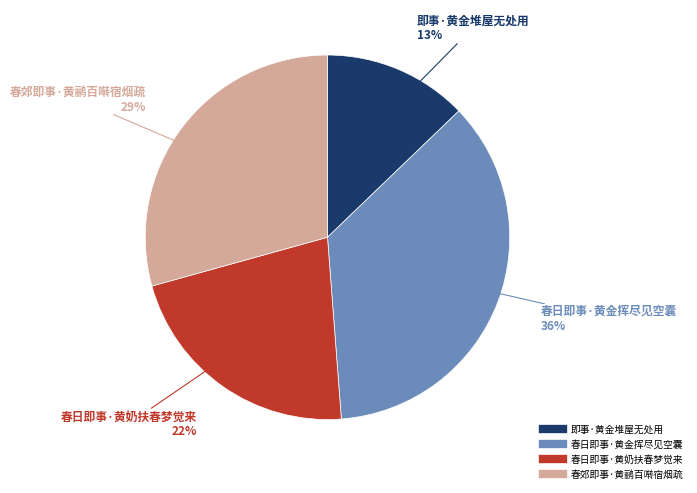

What is the largest slice in the pie chart?

春日即事·黄金挥尽见空囊